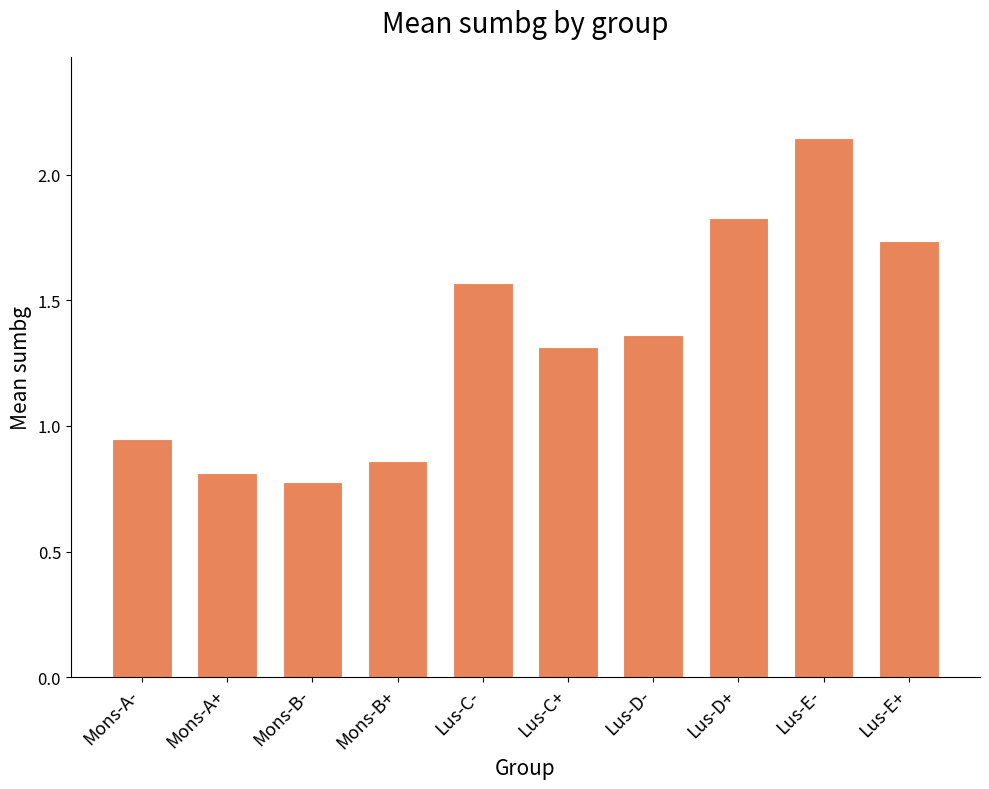

What is the change in value from Mons-A- to Mons-A+?

-0.1